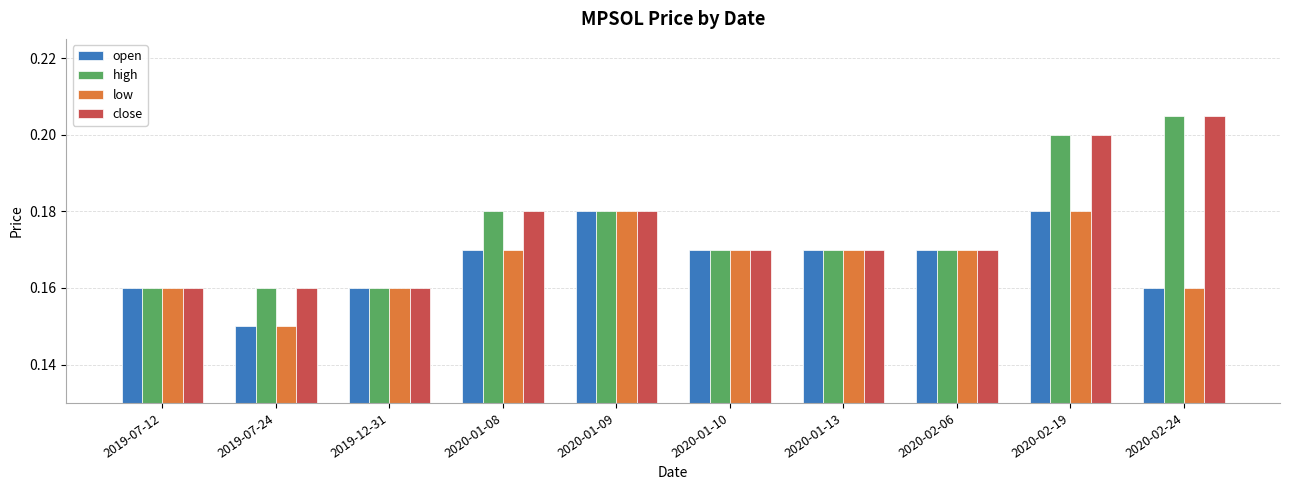

Where is open nearest to the value 0?

2019-07-24